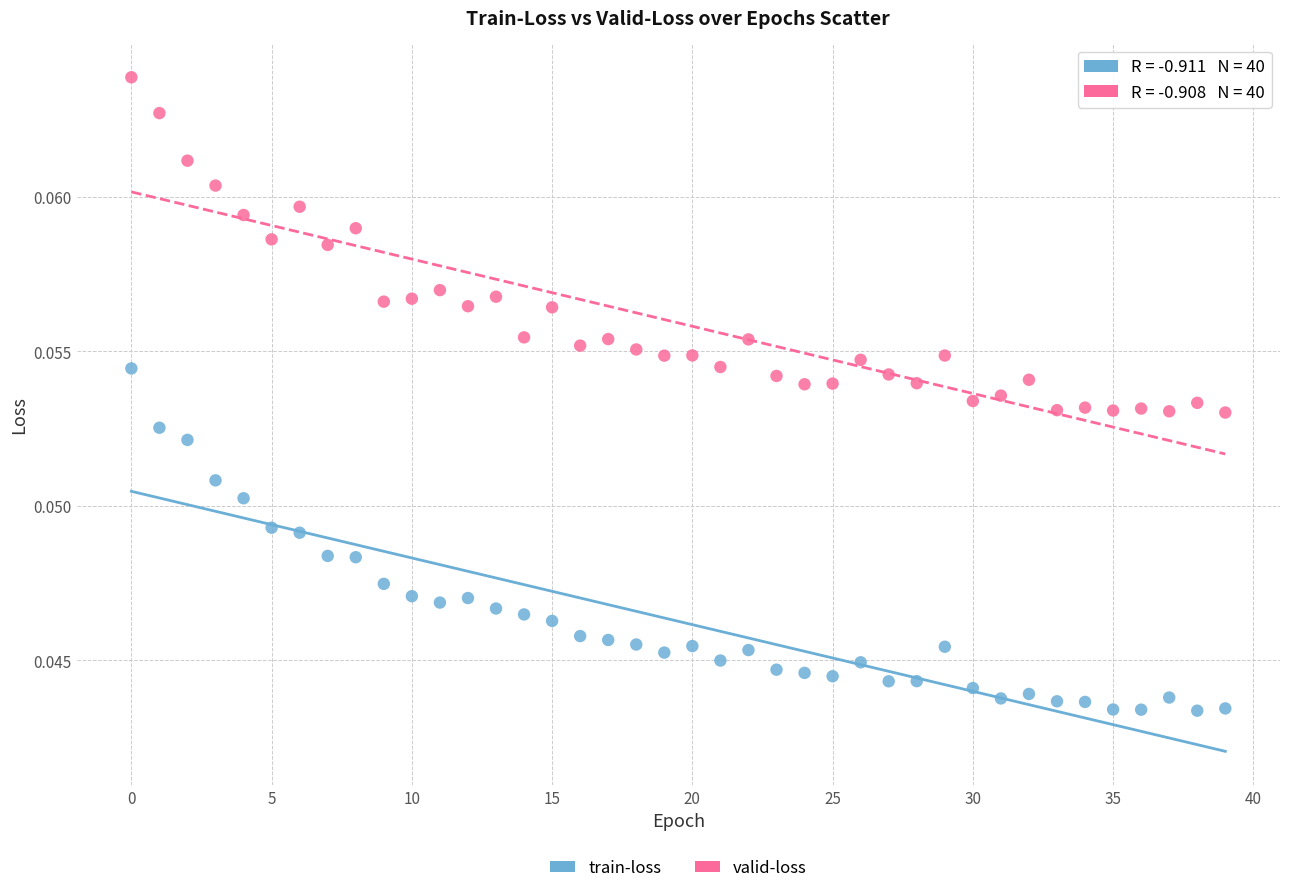

Which series contains the highest Y value?

valid-loss